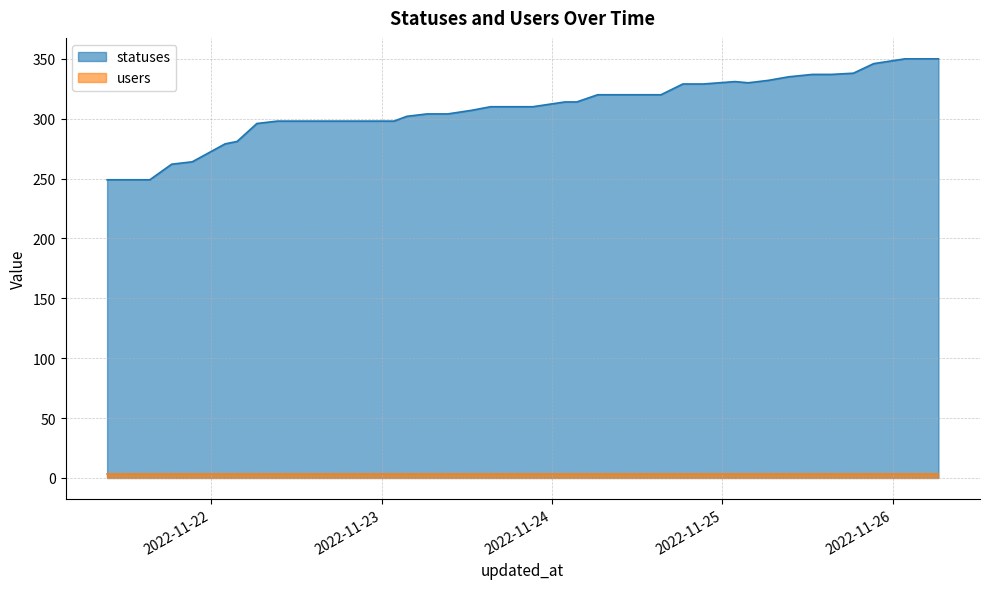

What is the maximum value shown in the chart?

350